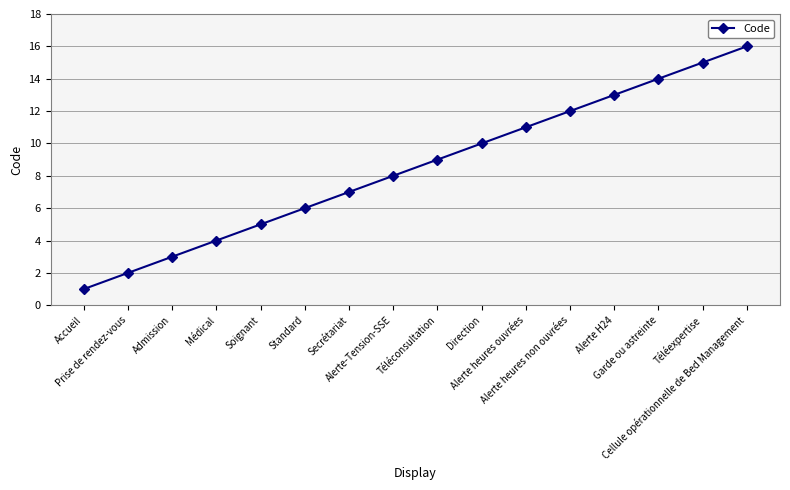

Count the number of data series in this chart.

1